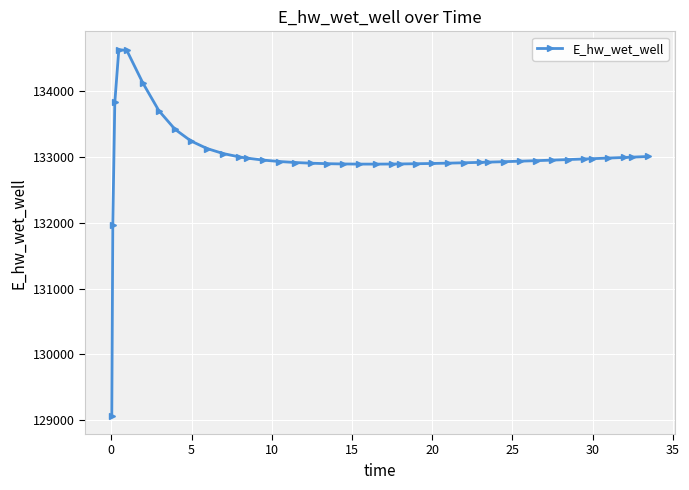

What is the value of the 12th point from the left?

132999.4